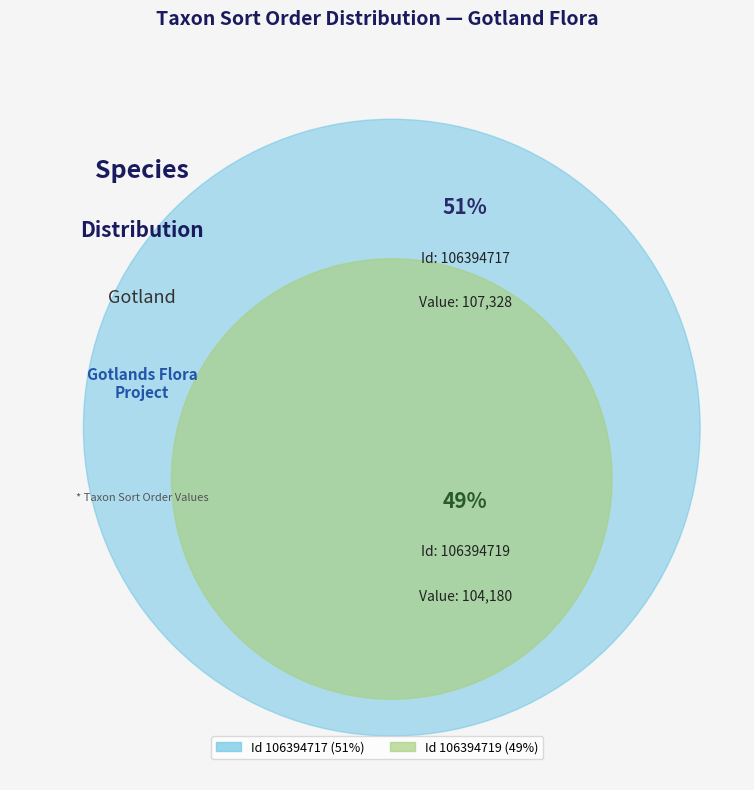

To the nearest percent, what is the difference between the 106394717 and 106394719 slice percentages?

1%